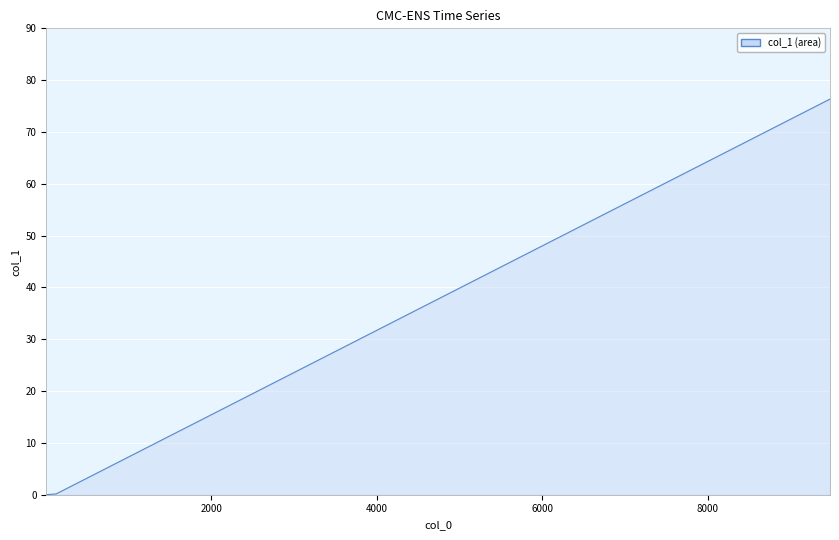

What is the difference between the maximum and minimum values?

76.3